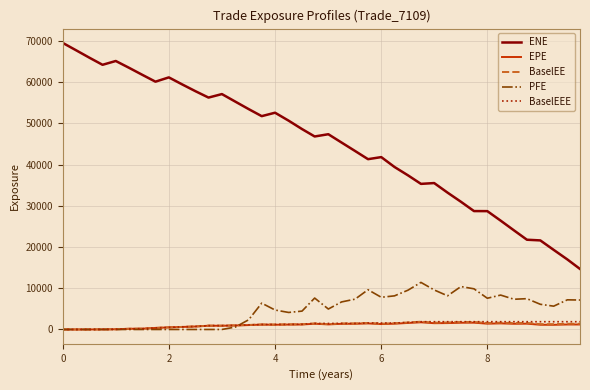

What is the difference between the maximum and minimum values in the ENE series?

54838.4